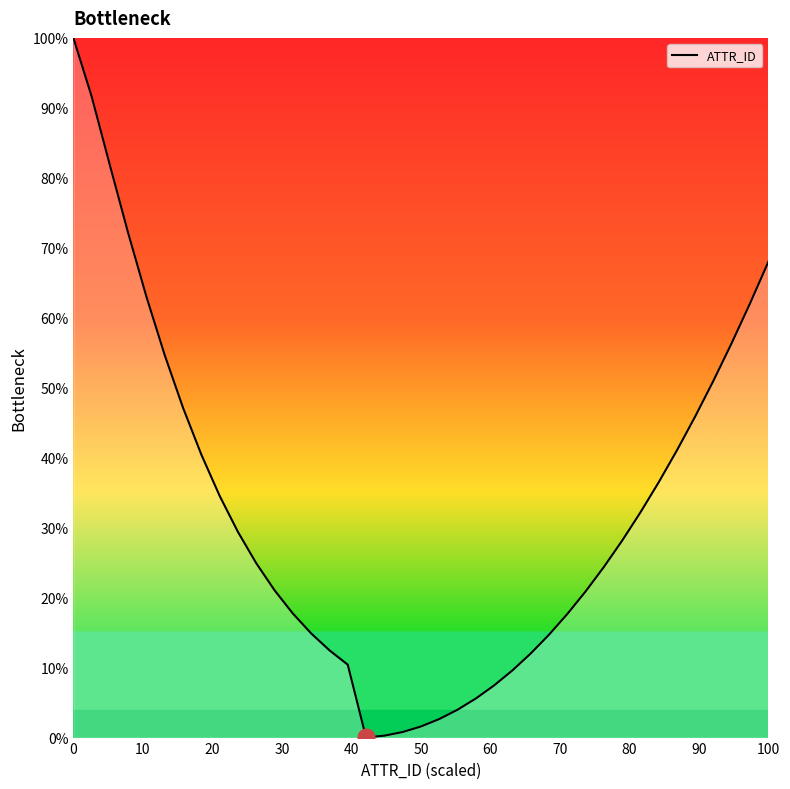

What is the difference between the maximum and minimum values?

100.0